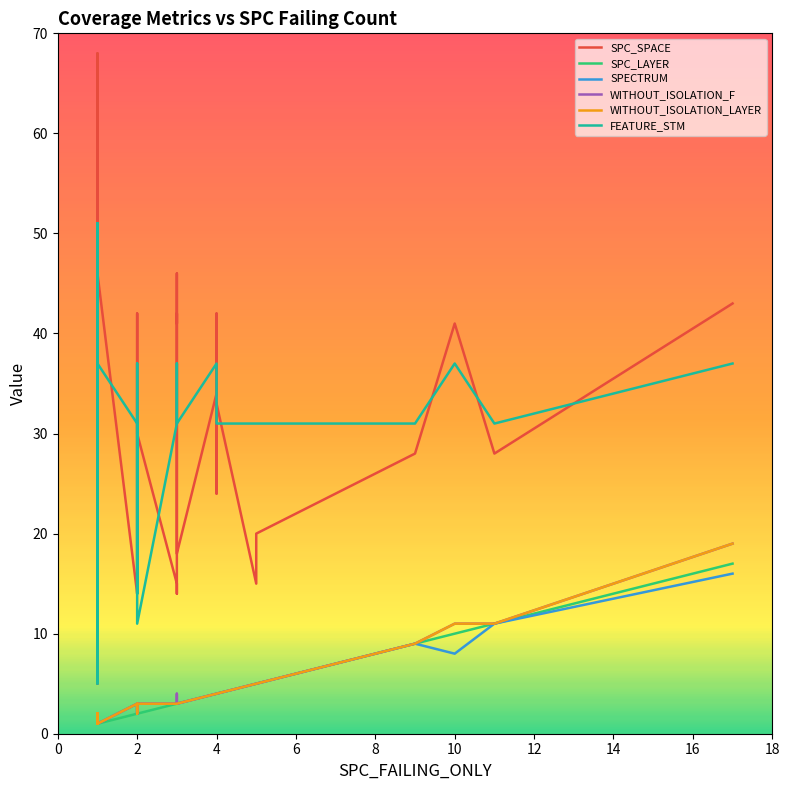

True or false: SPC_SPACE and SPC_LAYER cross at least once.

False